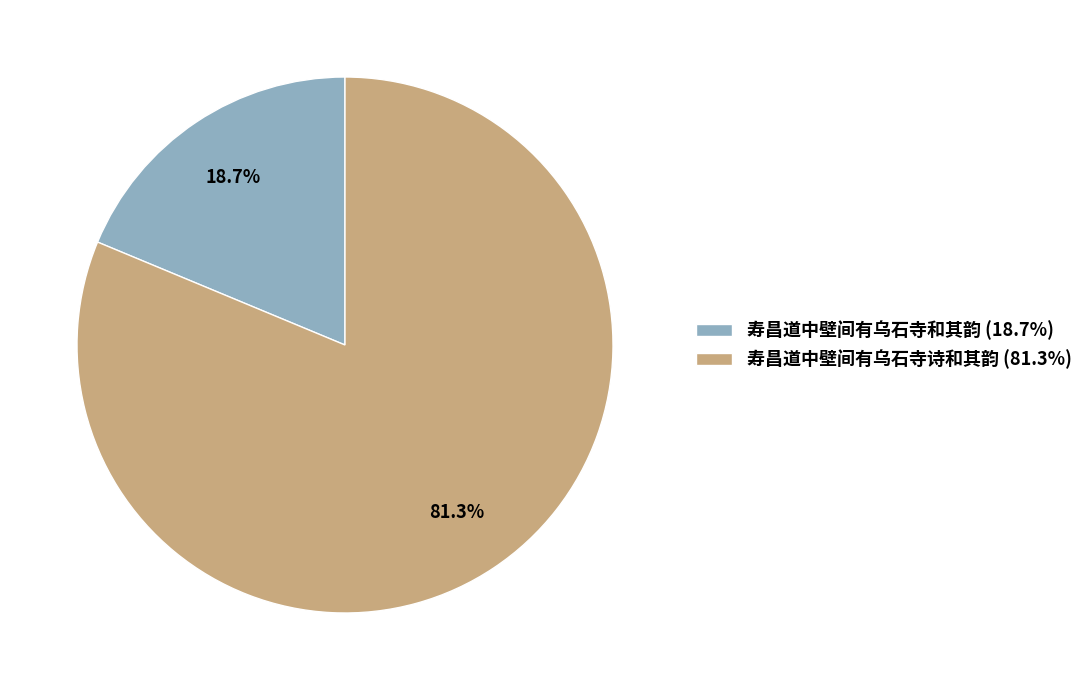

Is there a majority slice in this chart?

Yes